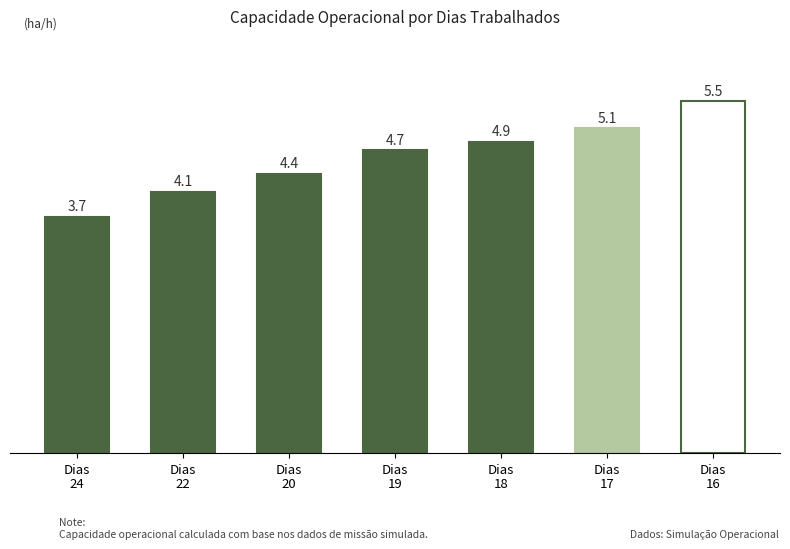

True or false: the data shows 5.1 at Dias
17.

True